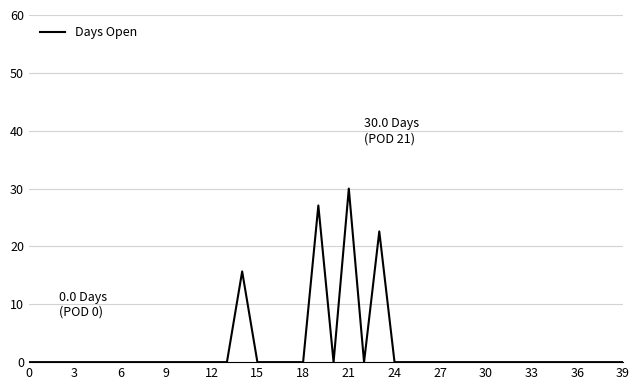

What is the maximum value shown in the chart?

30.0